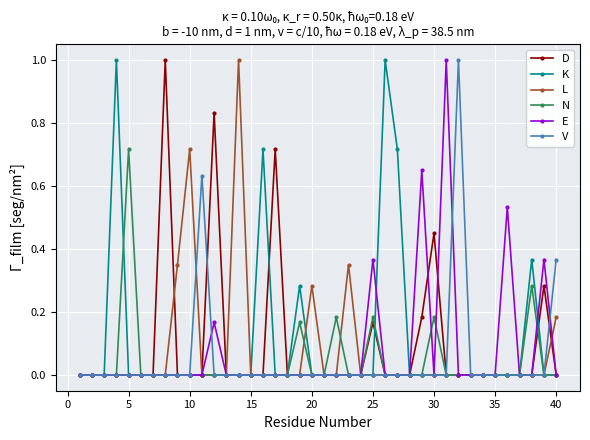

What is the greatest value displayed?

1.0